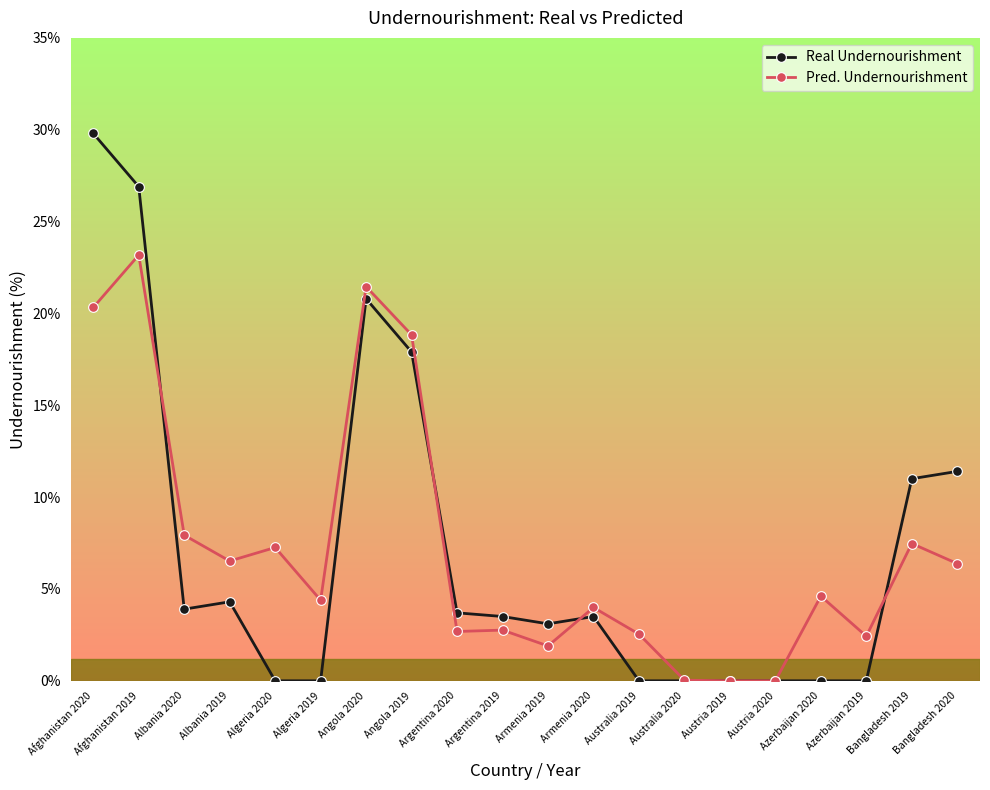

What is the value of the Pred. Undernourishment point at the 12th from the left?

4.0